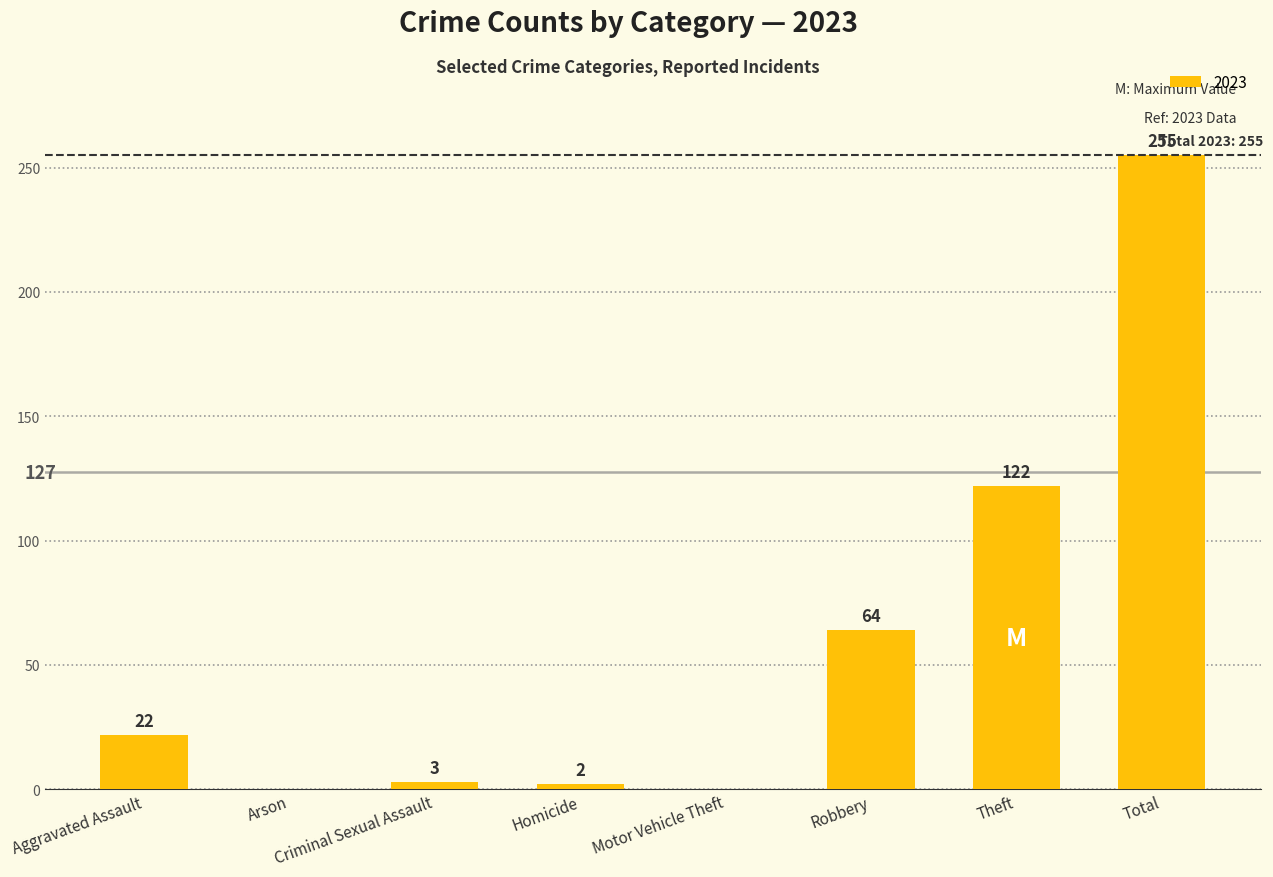

At which category does the chart reach its peak across all series?

Total